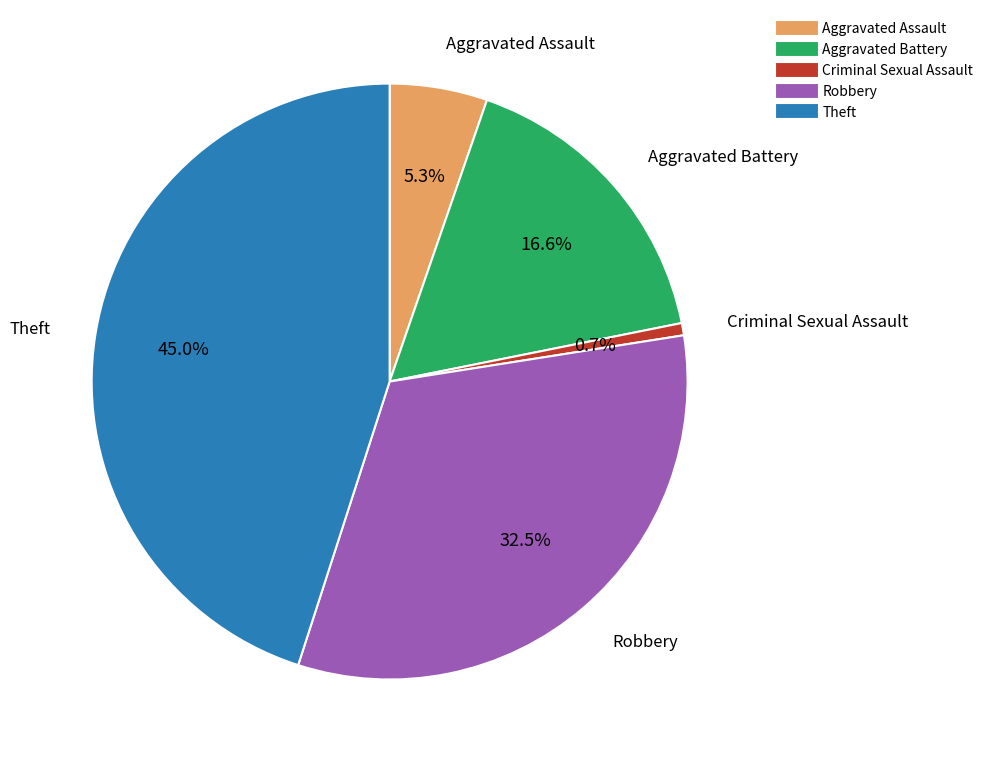

The Aggravated Battery slice represents 27% of the pie. True or false?

False